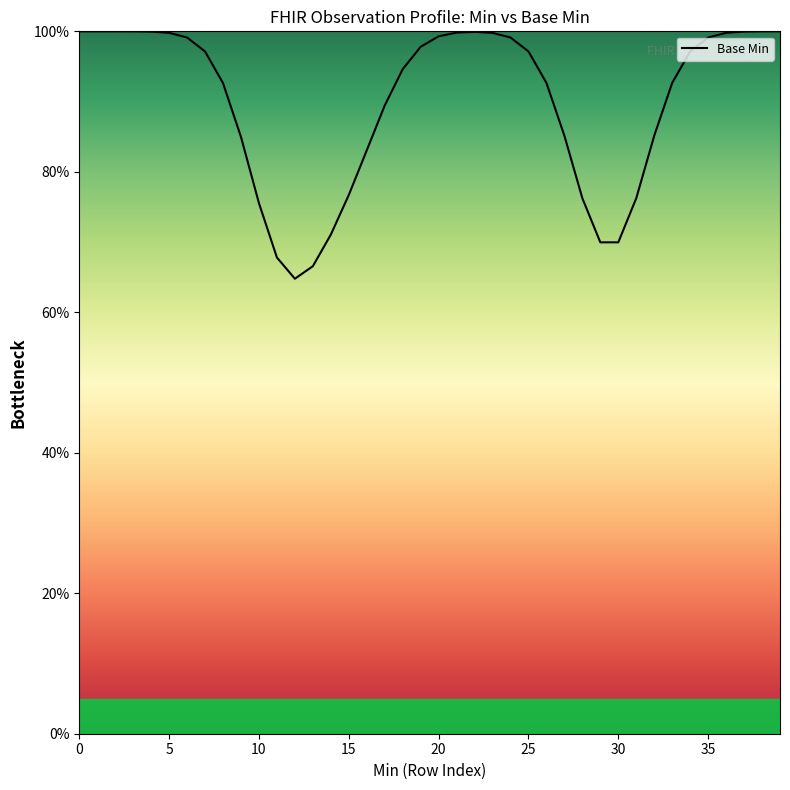

What is the greatest value displayed?

100.0